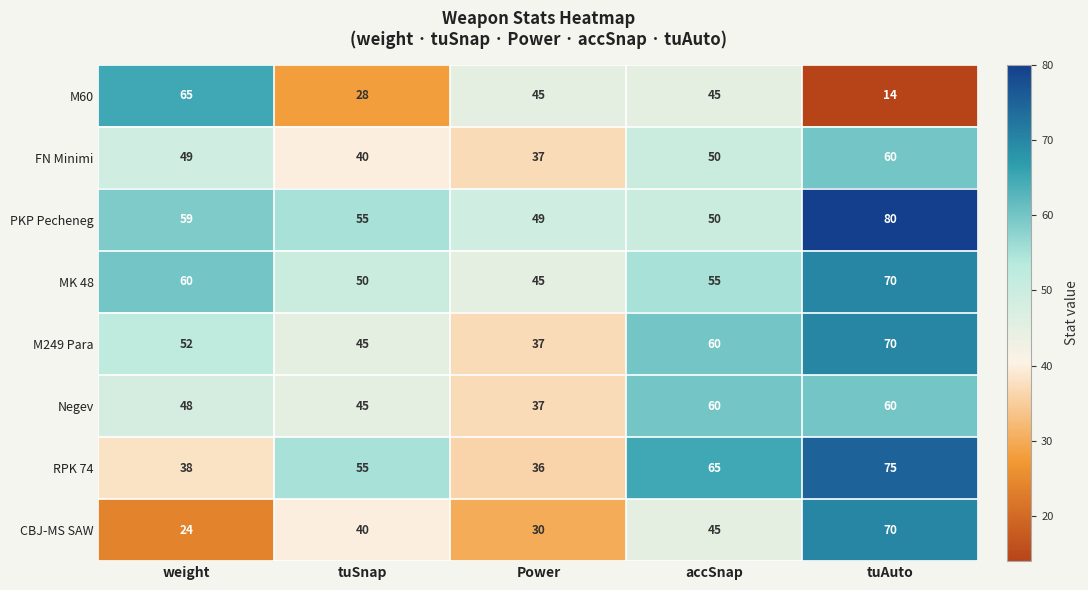

What is the average value of the CBJ-MS SAW series?

42